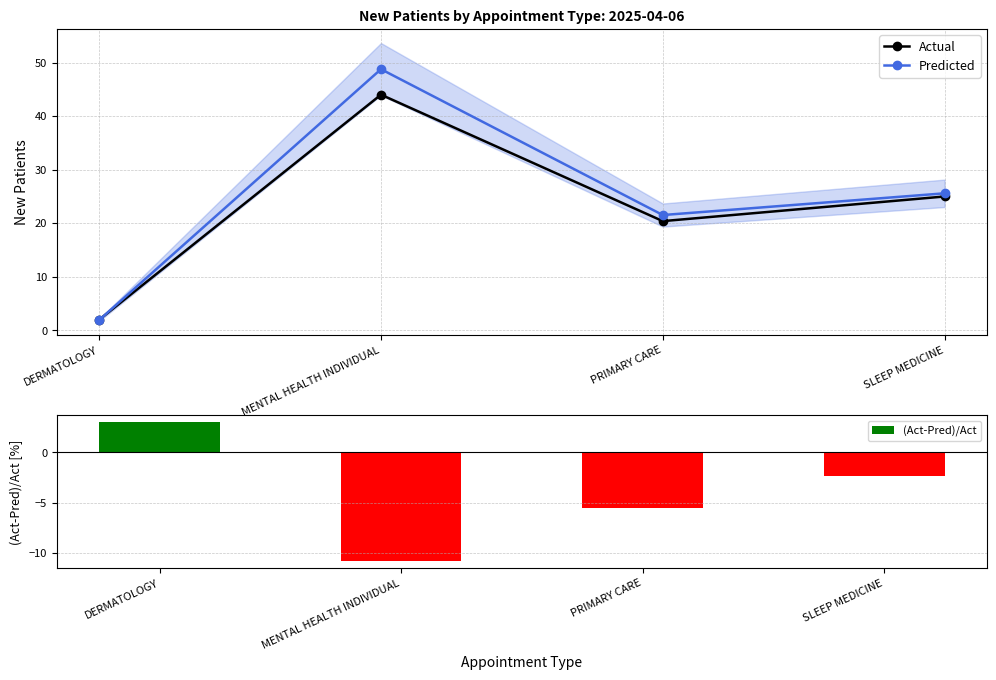

What is the spread (max minus min) of values at MENTAL HEALTH INDIVIDUAL?

59.6